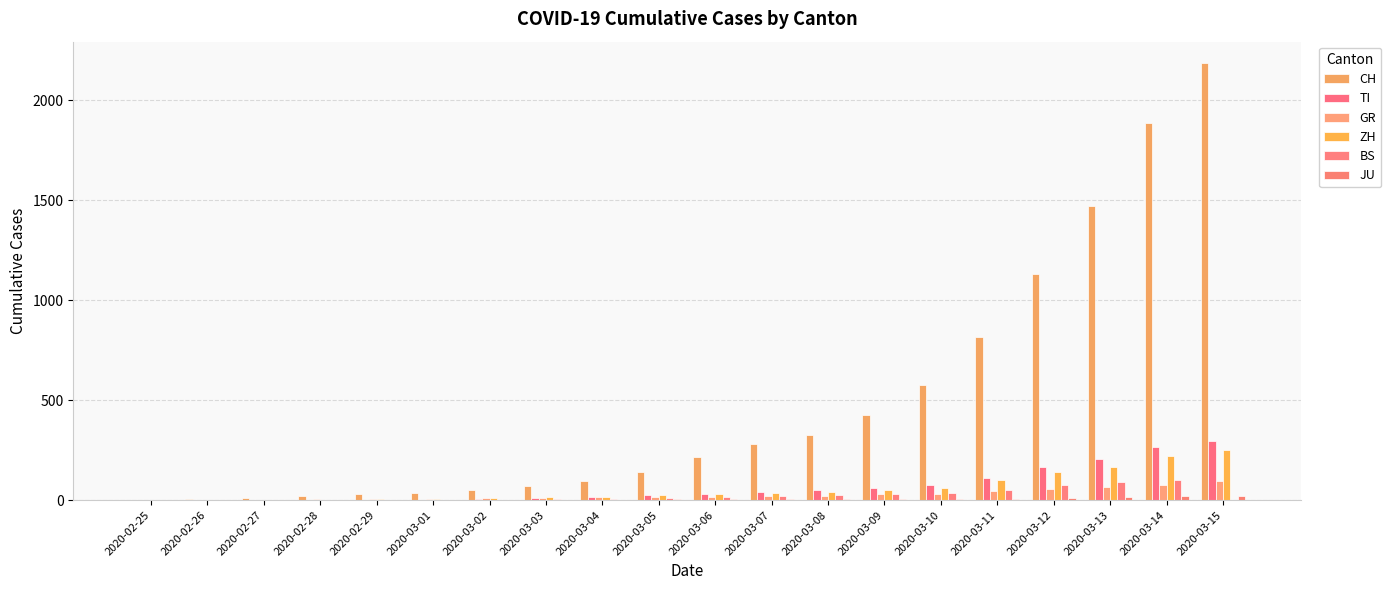

Rank the series at 2020-03-09 from lowest to highest value.

JU, GR, BS, ZH, TI, CH